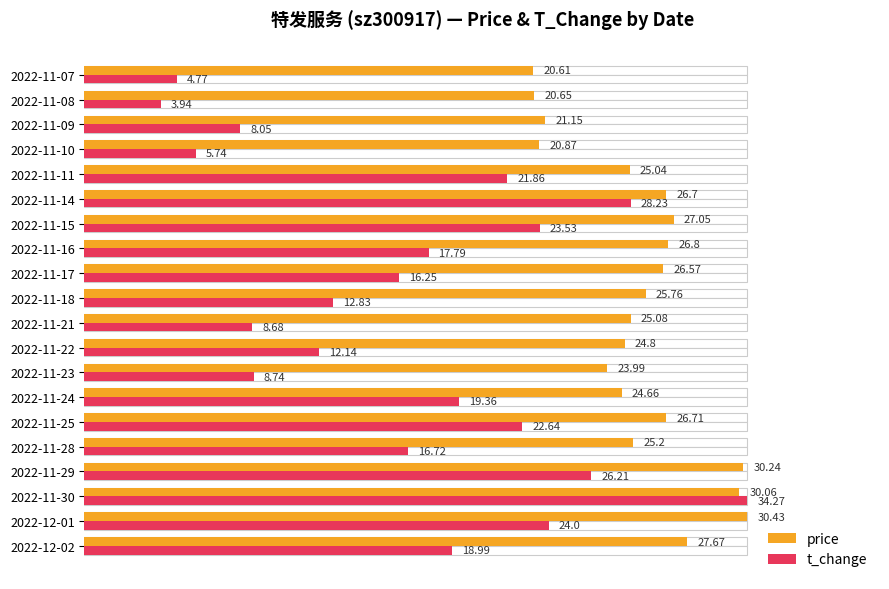

What are all the series names shown in the legend?

price, t_change